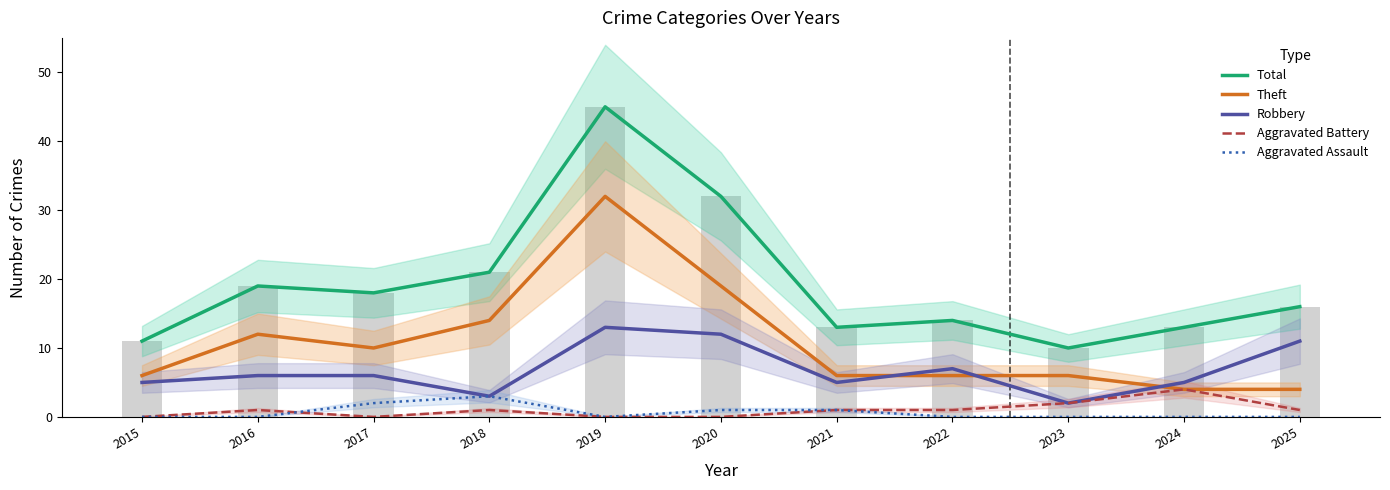

What is the maximum value for Robbery?

13